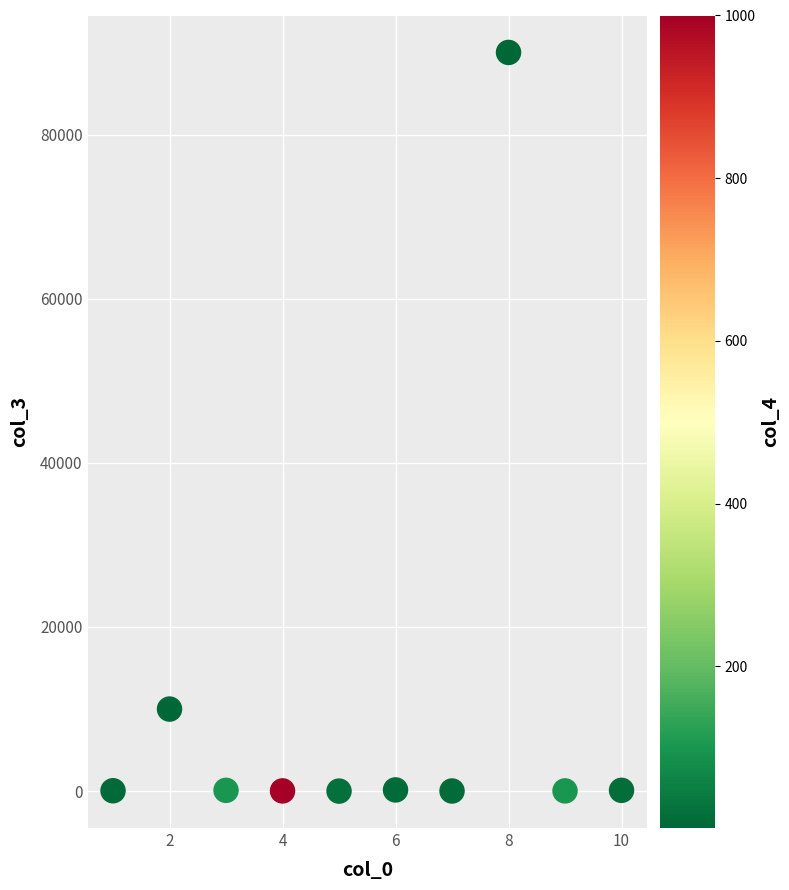

What Y value in the scatter plot is closest to 45003?

10000